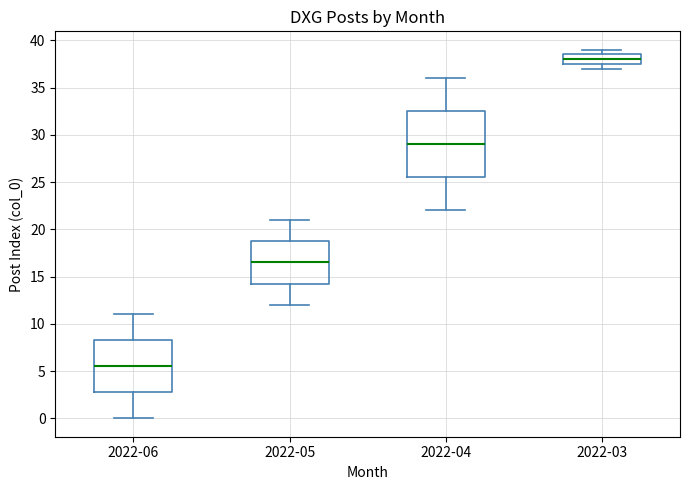

Which box's median line is the lowest?

2022-06